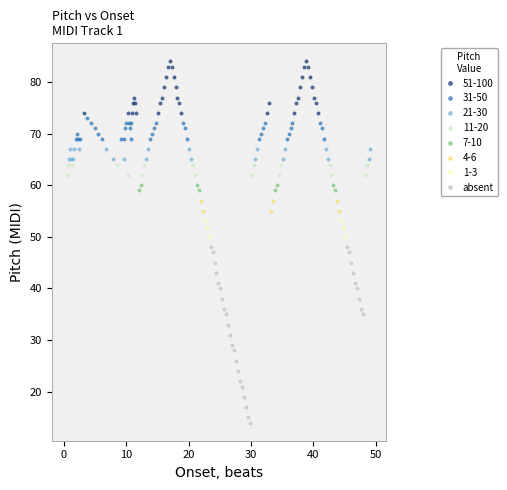

Which series contains the highest Y value?

51-100